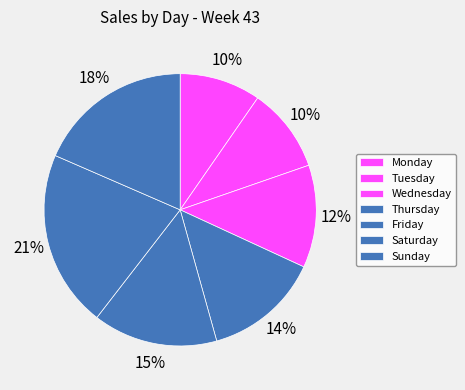

To the nearest percent, what percentage of the pie is Monday?

10%